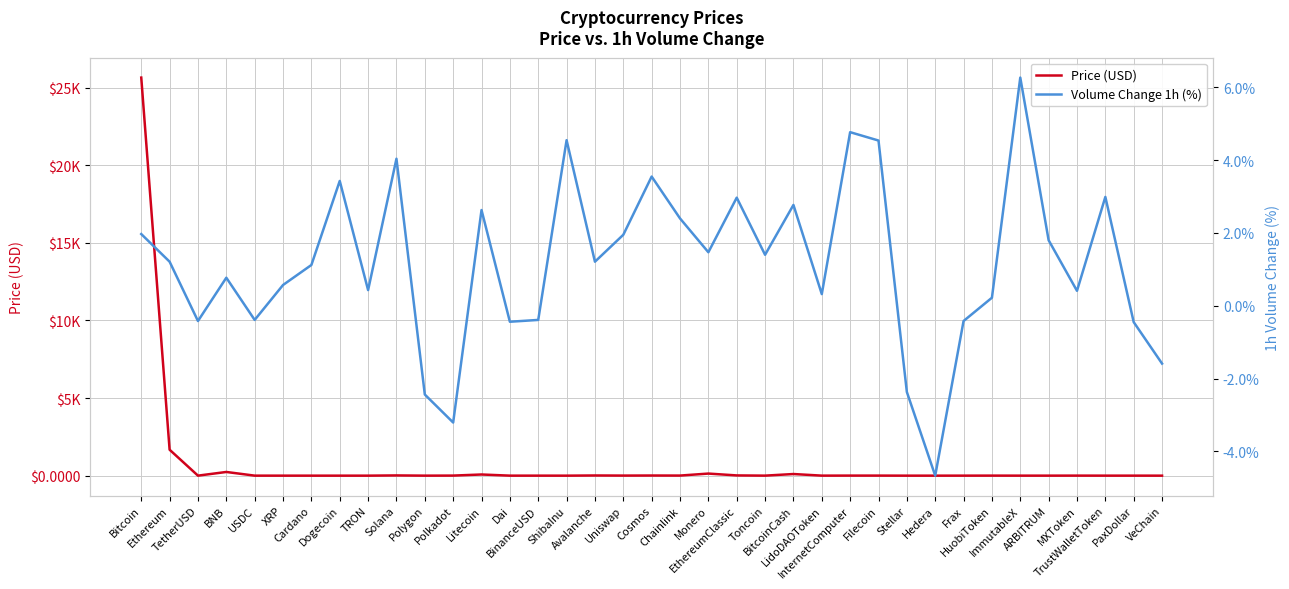

True or false: Volume Change 1h (%) has a value of -6.6 at Hedera.

False